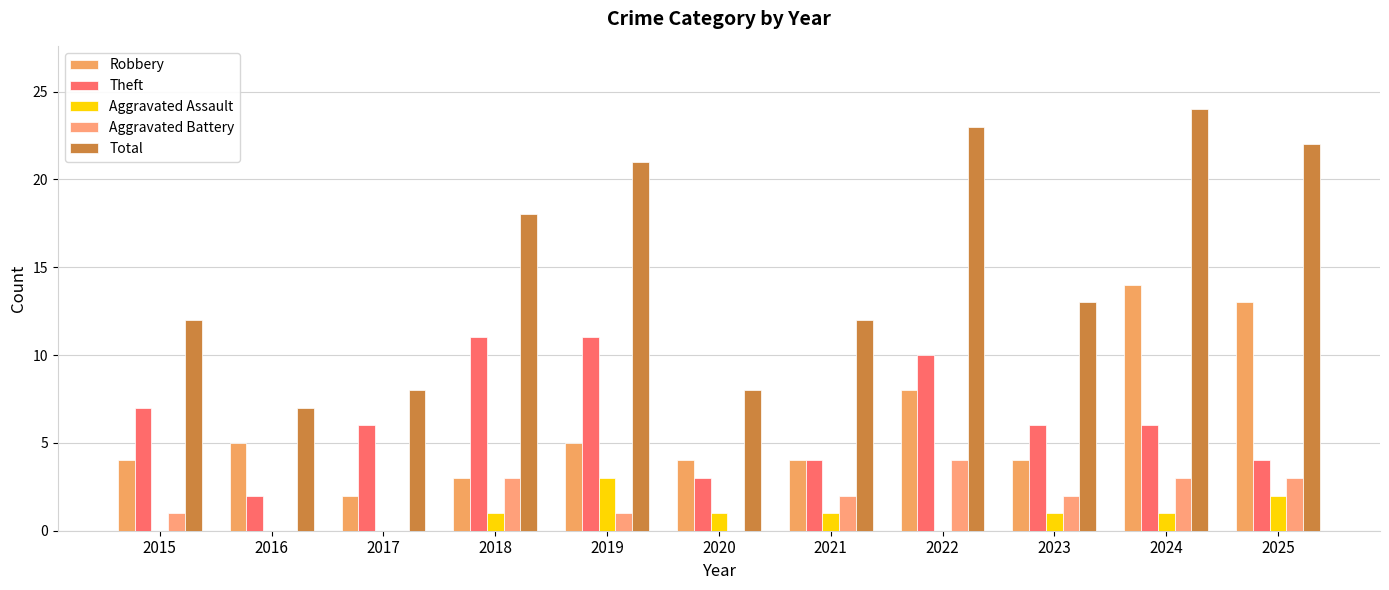

True or false: Theft has a value of 6 at 2017.

True